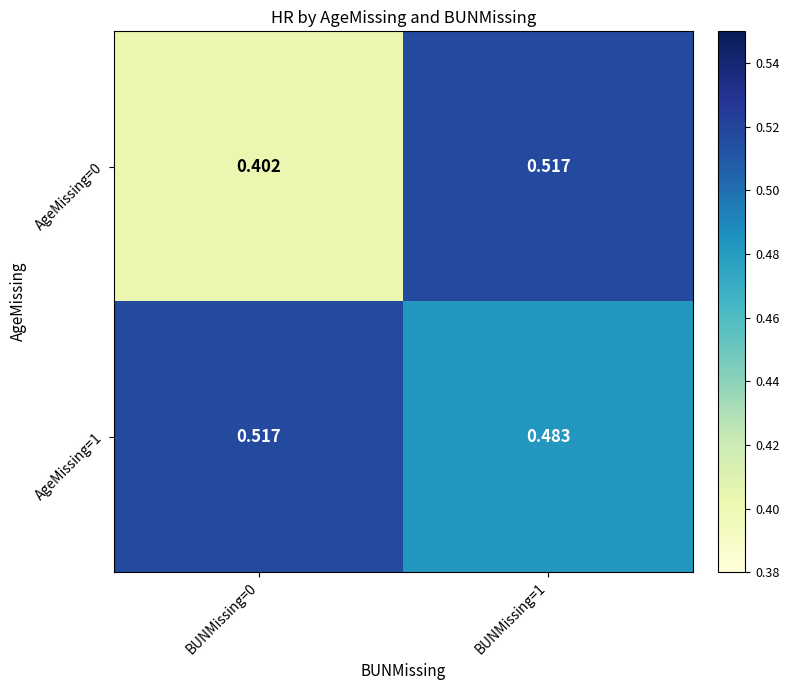

Is the value of AgeMissing=1 at BUNMissing=1 greater than the value of AgeMissing=0 at BUNMissing=1?

No